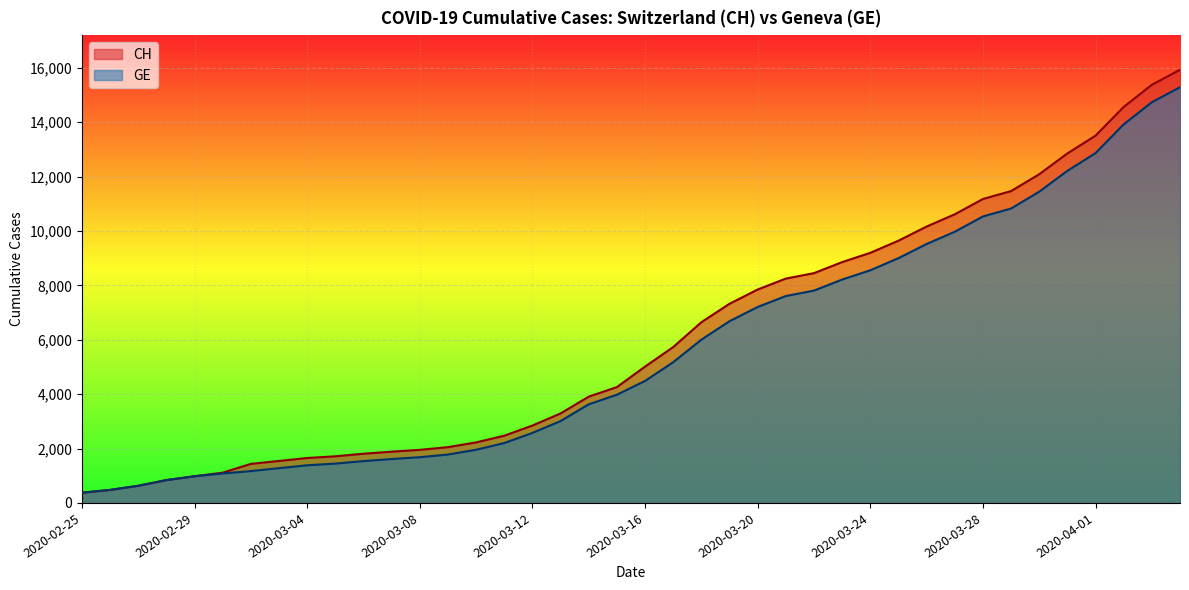

The value of GE at 2020-03-04 is 300. True or false?

False